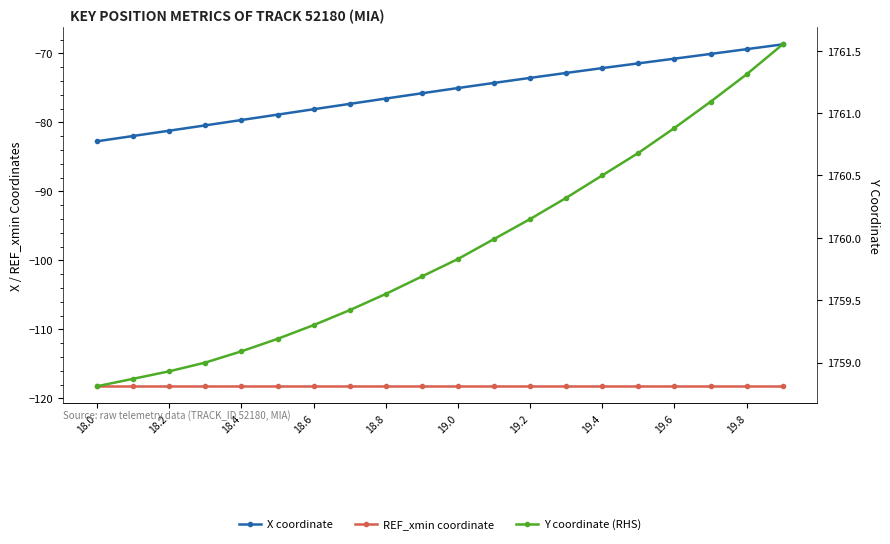

True or false: REF_xmin coordinate and X coordinate intersect in this chart.

False